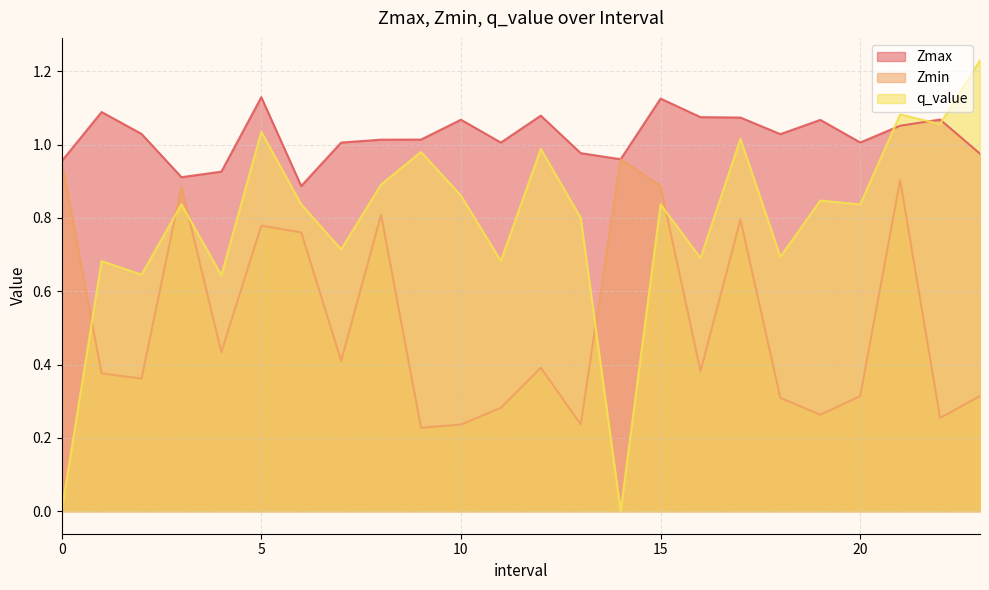

Which series changed the most between 2 and 17?

Zmin